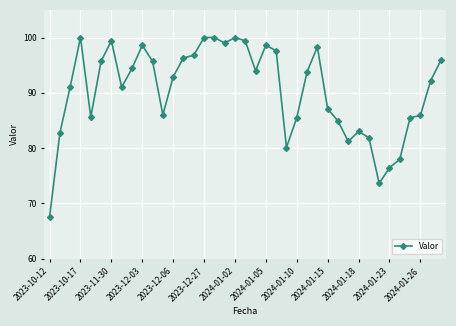

What is the greatest value displayed?

100.0